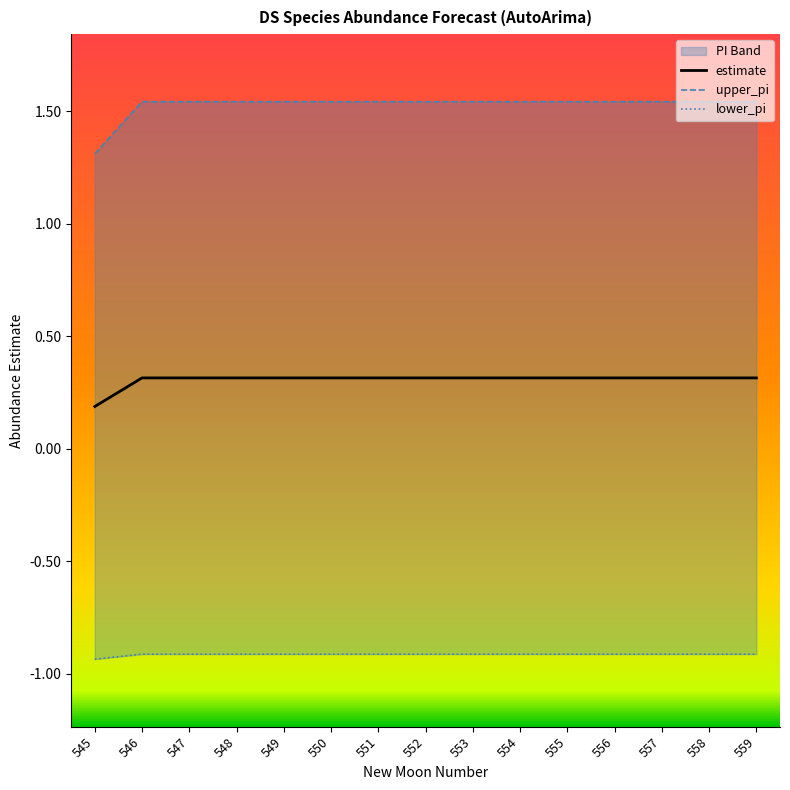

True or false: upper_pi and lower_pi intersect in this chart.

False